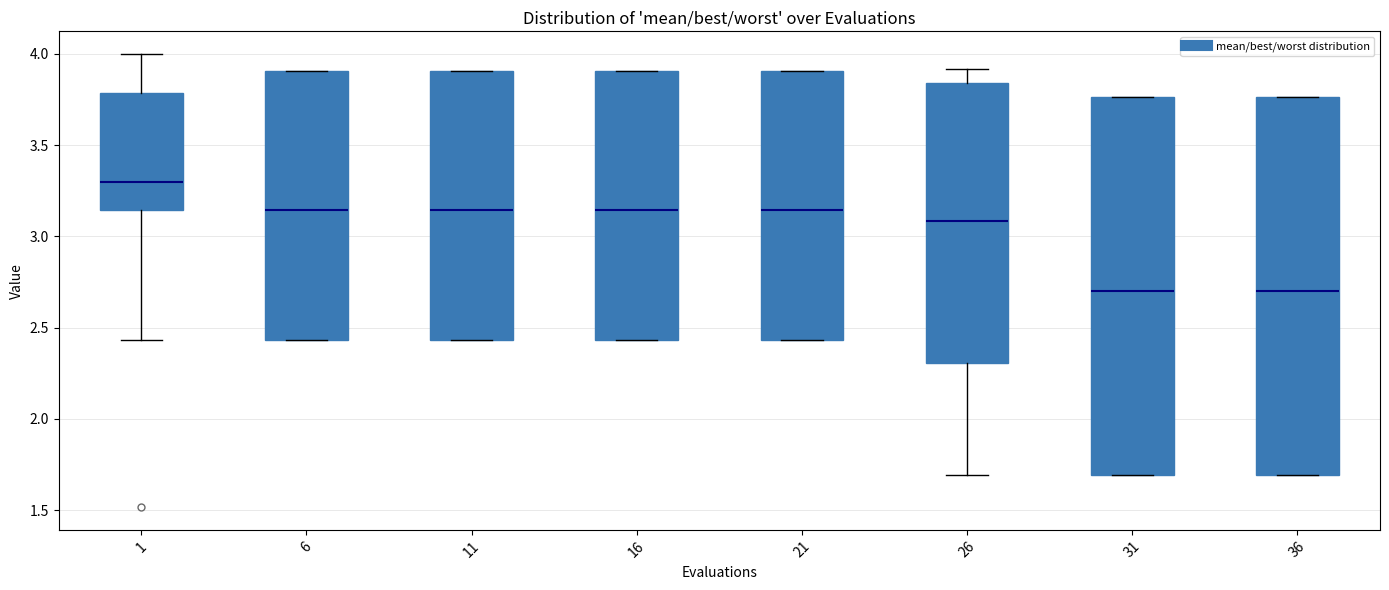

Reading left to right, read every box against the y-axis: the position of its median line, the range the box covers, and the ends of its whiskers. The values are not printed on the chart, so give them approximately, as read against the axis.

1: median 3.30, box 3.15 to 3.80, whiskers 2.45 to 4.00
6: median 3.15, box 2.45 to 3.90, whiskers 2.45 to 3.90
11: median 3.15, box 2.45 to 3.90, whiskers 2.45 to 3.90
16: median 3.15, box 2.45 to 3.90, whiskers 2.45 to 3.90
21: median 3.15, box 2.45 to 3.90, whiskers 2.45 to 3.90
26: median 3.10, box 2.30 to 3.85, whiskers 1.70 to 3.90
31: median 2.70, box 1.70 to 3.75, whiskers 1.70 to 3.75
36: median 2.70, box 1.70 to 3.75, whiskers 1.70 to 3.75